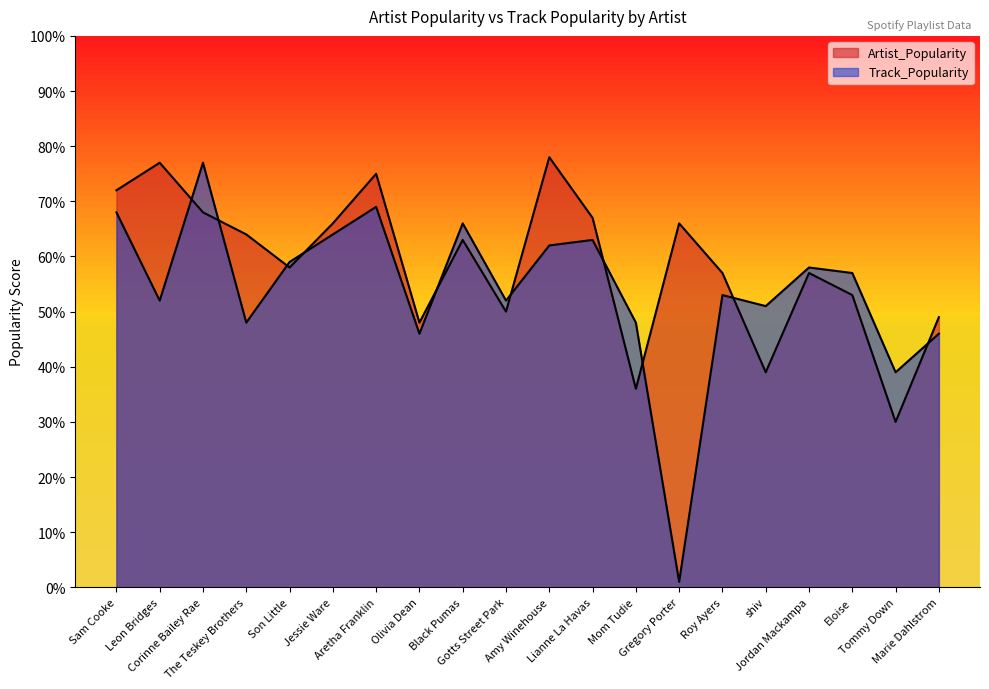

Which category has the highest value in the Track_Popularity series?

Corinne Bailey Rae